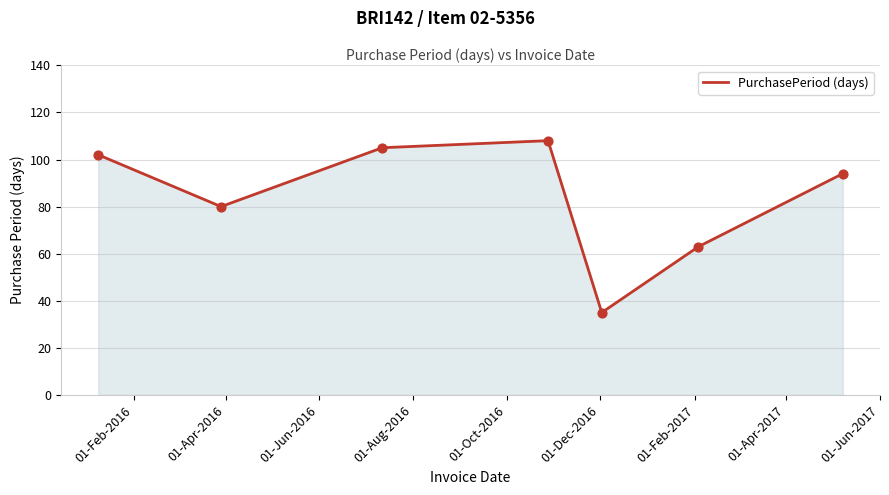

What is the sum of all values?

587